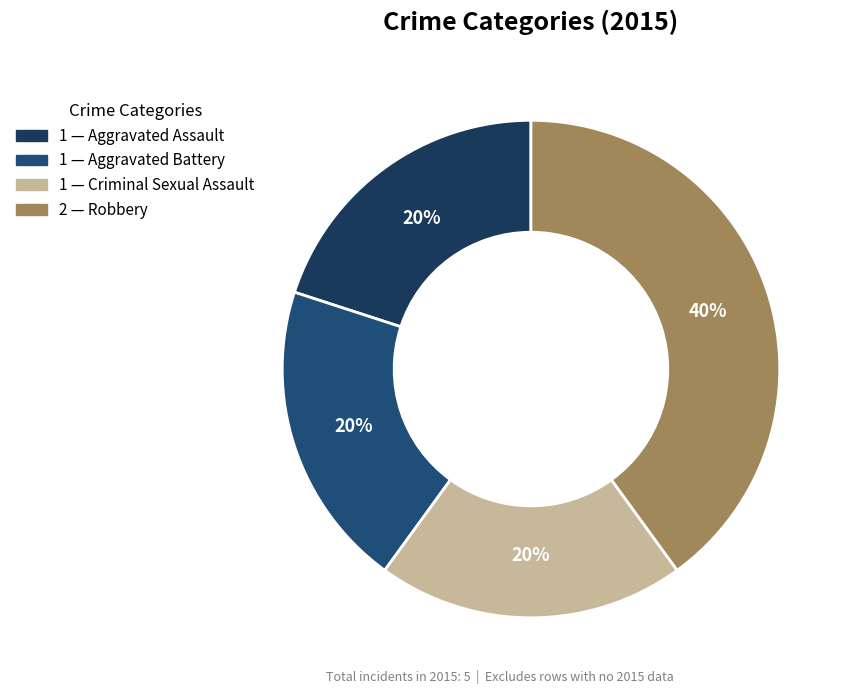

How many slices are in this pie chart?

4